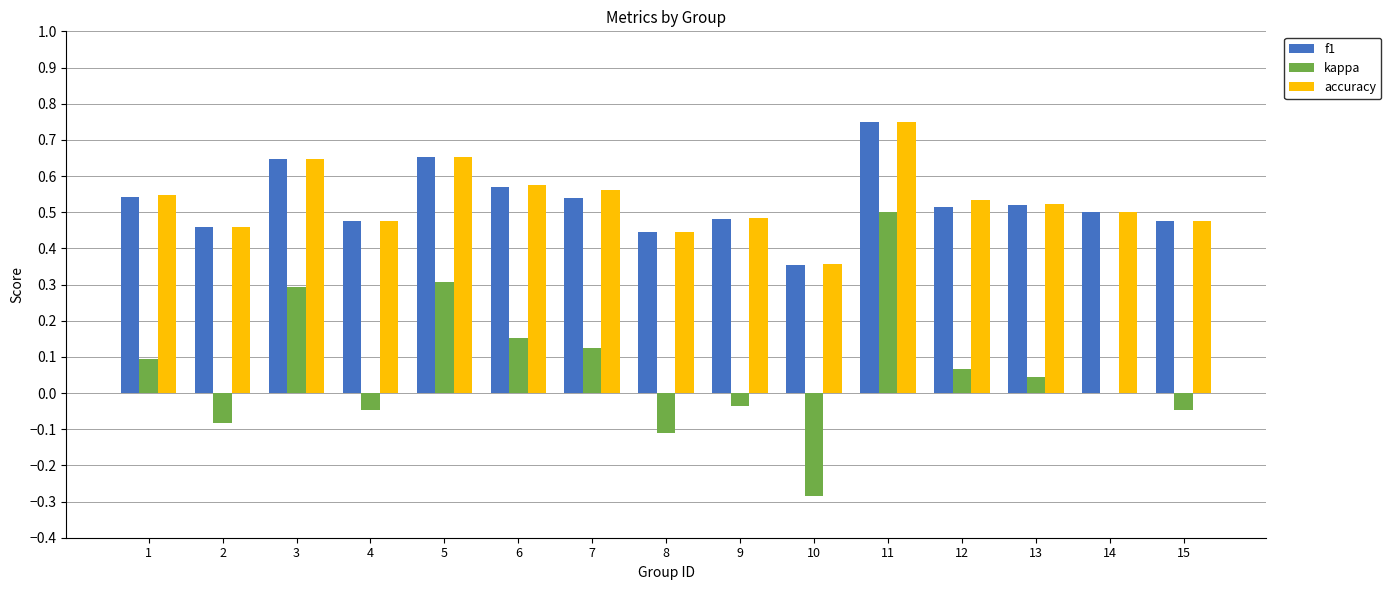

What is the sum of all kappa values?

1.0